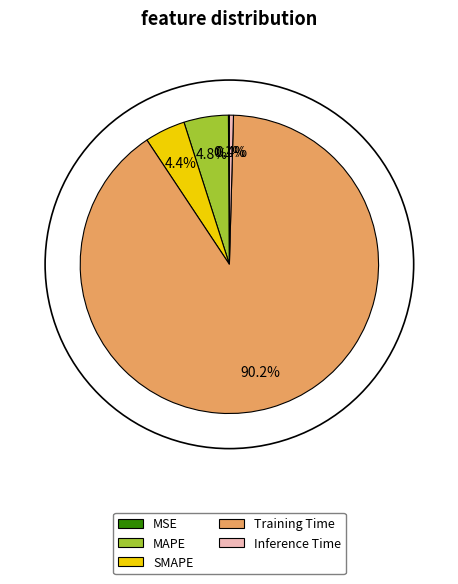

Do SMAPE and Inference Time together represent more than half of the pie?

No